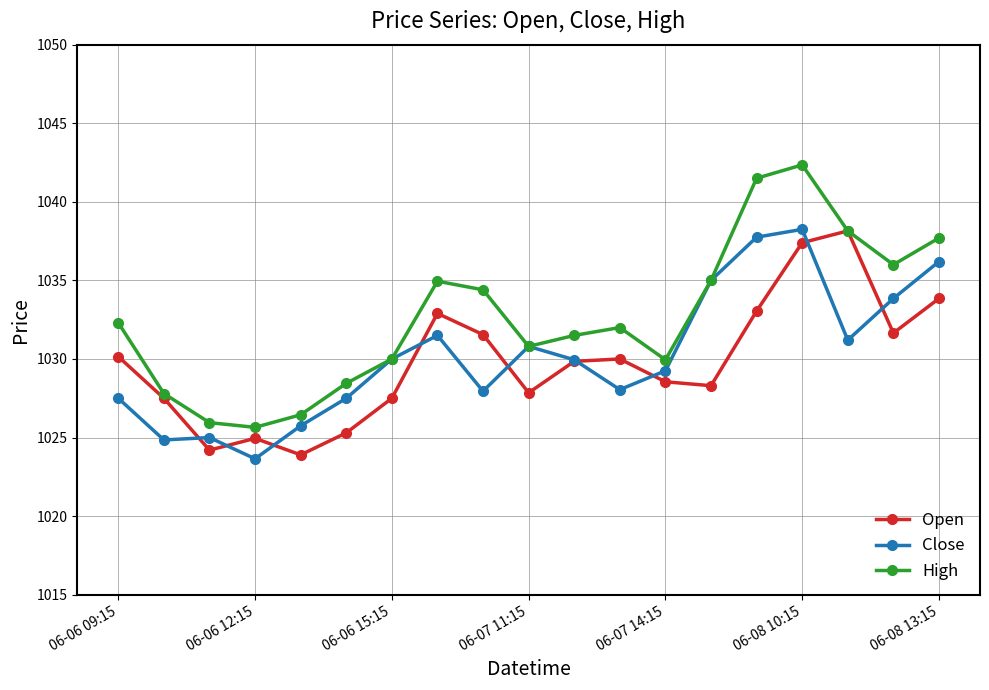

Which series has the largest total across all categories?

High